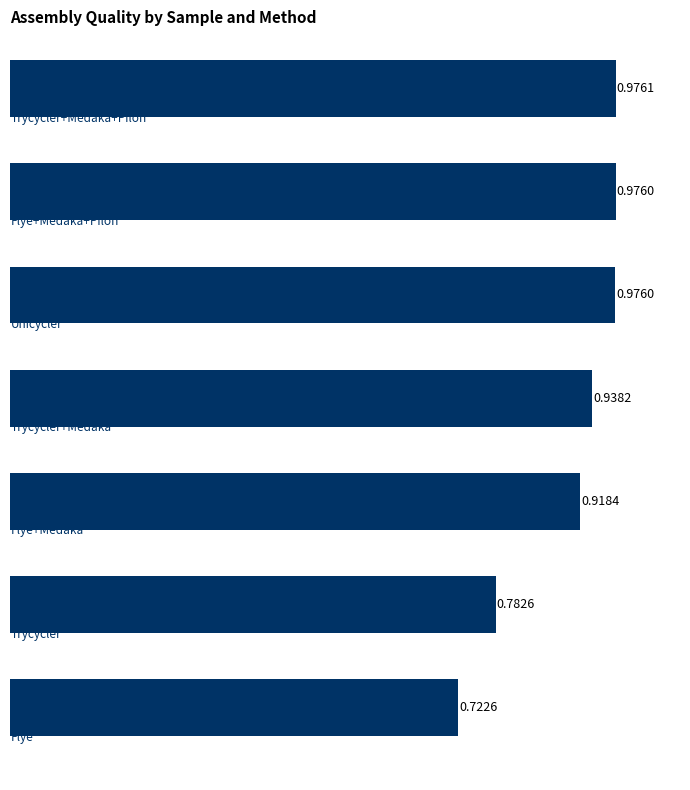

What is the difference between the second highest and minimum values?

0.3